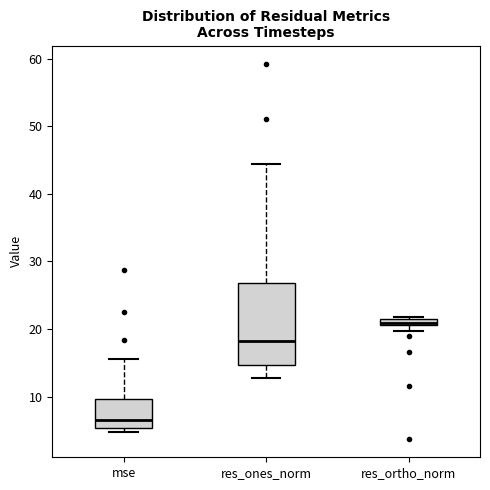

Comparing the boxes themselves (not the whiskers), which one is the tallest?

res_ones_norm